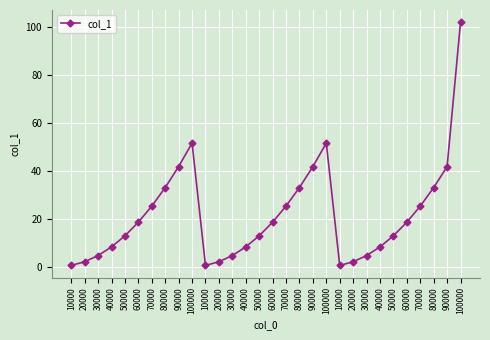

Is this an area chart (filled region under the line)?

No